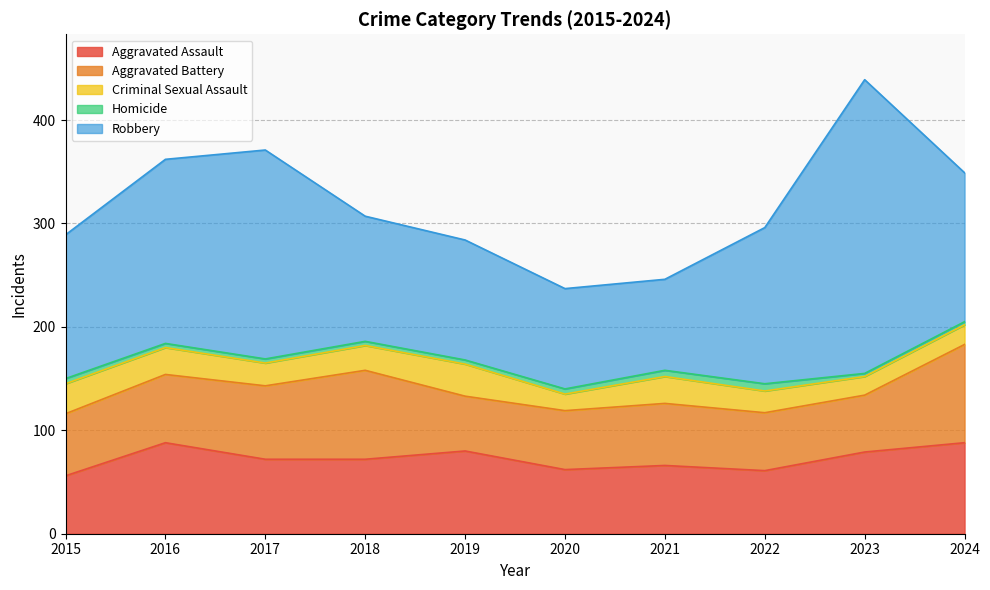

The value of Aggravated Assault (line) at 2015 is 56. True or false?

True